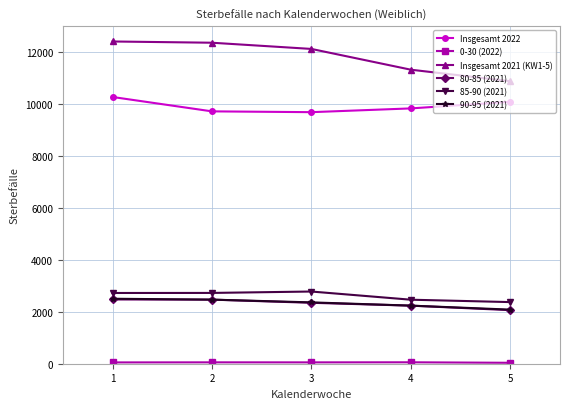

Which series has the largest total across all categories?

Insgesamt 2021 (KW1-5)